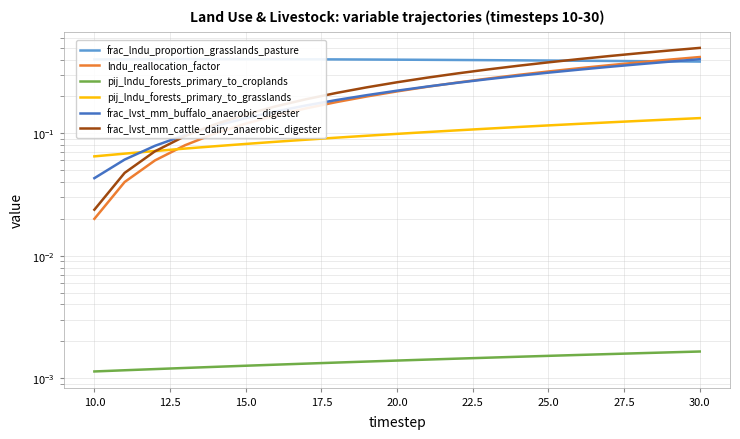

Which series changed the most between 7.5 and 22.5?

frac_lvst_mm_cattle_dairy_anaerobic_digester